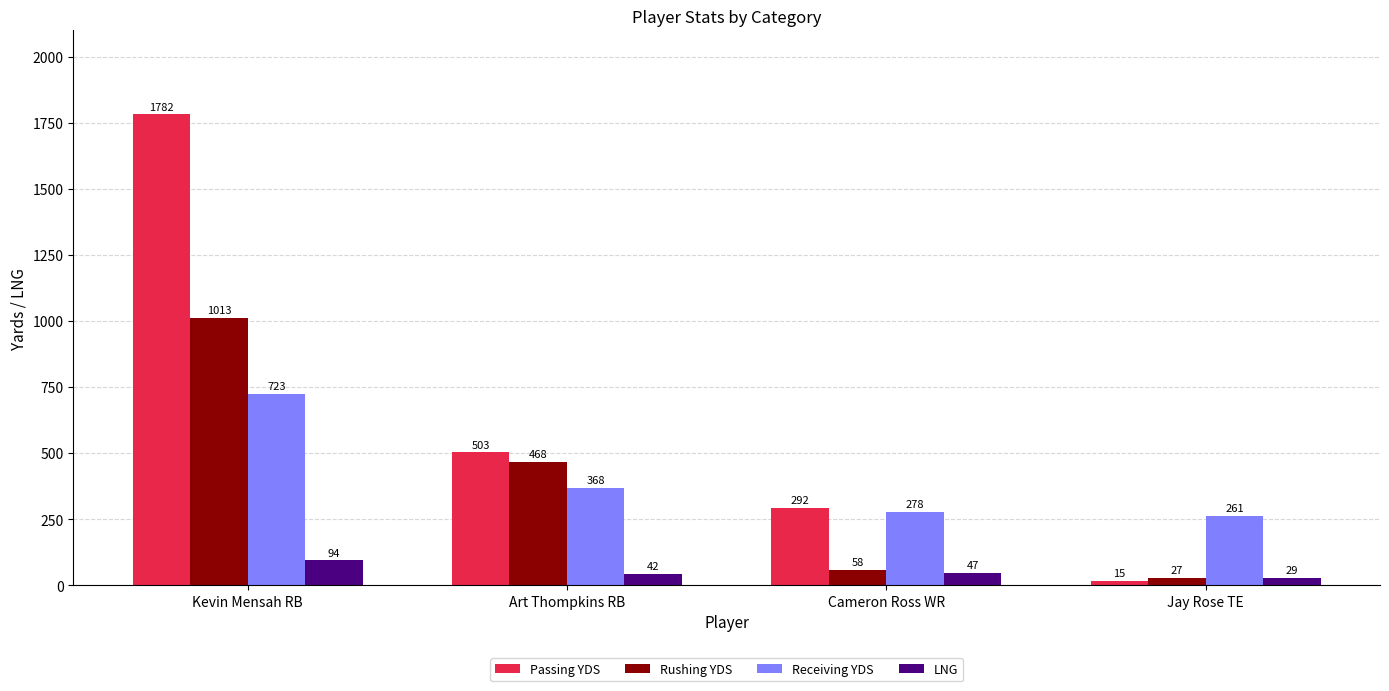

Which series changed the most between Art Thompkins RB and Cameron Ross WR?

Rushing YDS